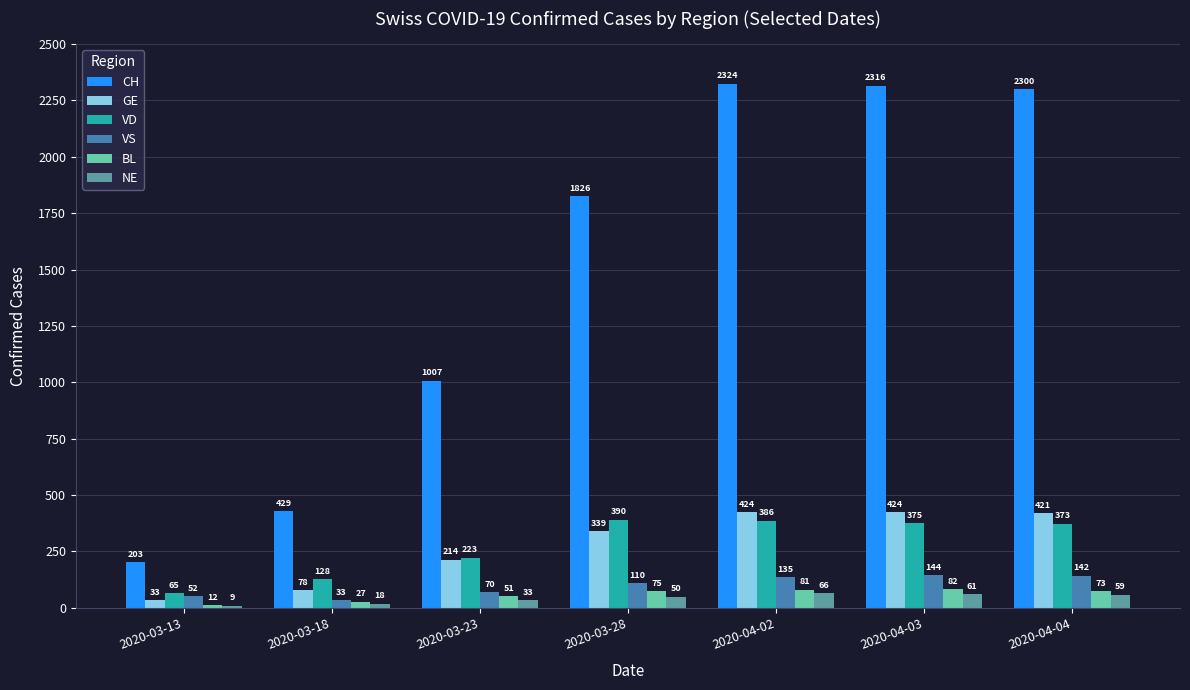

What position from the right is 2020-03-18?

6